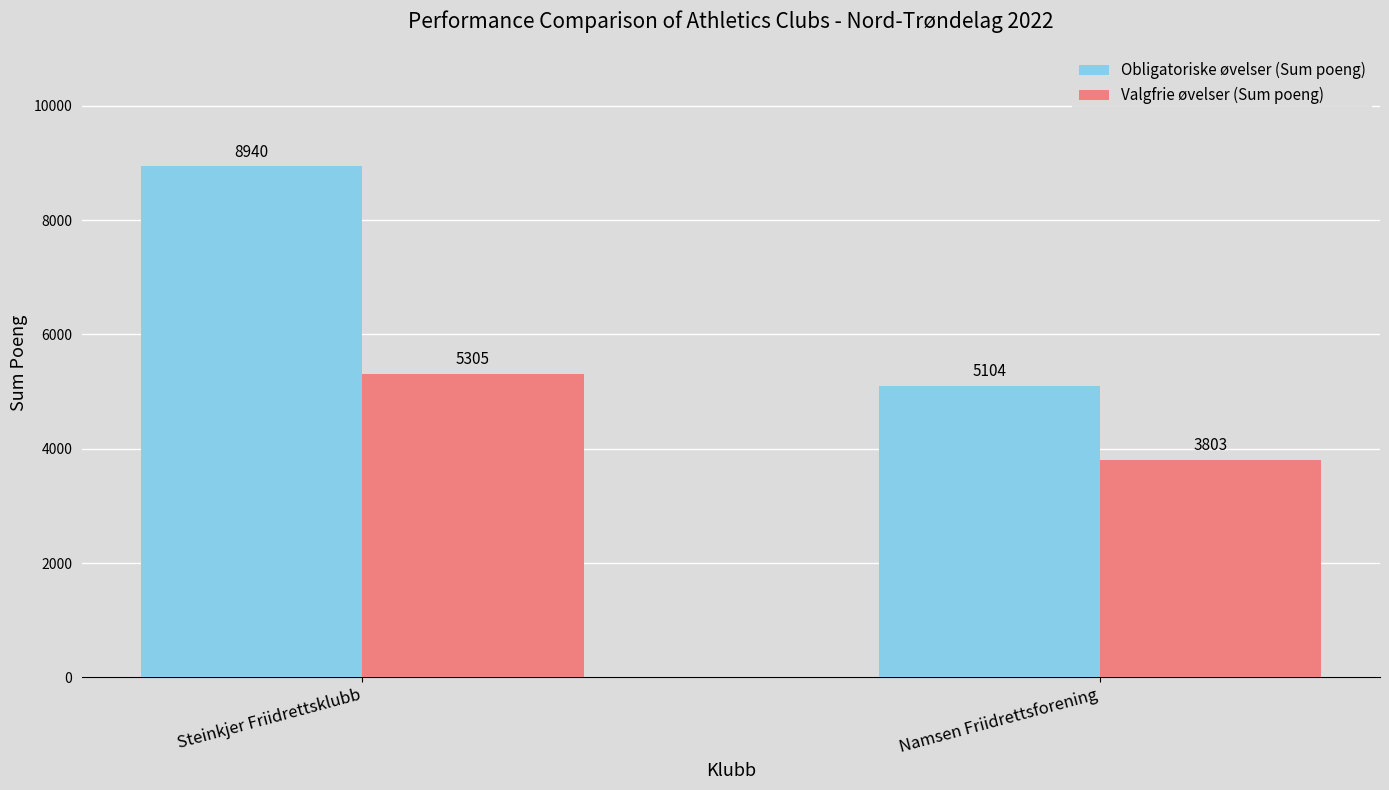

Which series changed the most between Steinkjer Friidrettsklubb and Namsen Friidrettsforening?

Obligatoriske øvelser (Sum poeng)